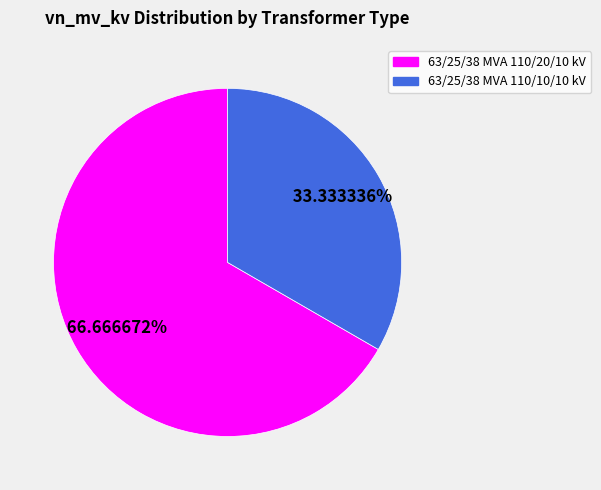

True or false: 63/25/38 MVA 110/10/10 kV accounts for 33% of the total.

True